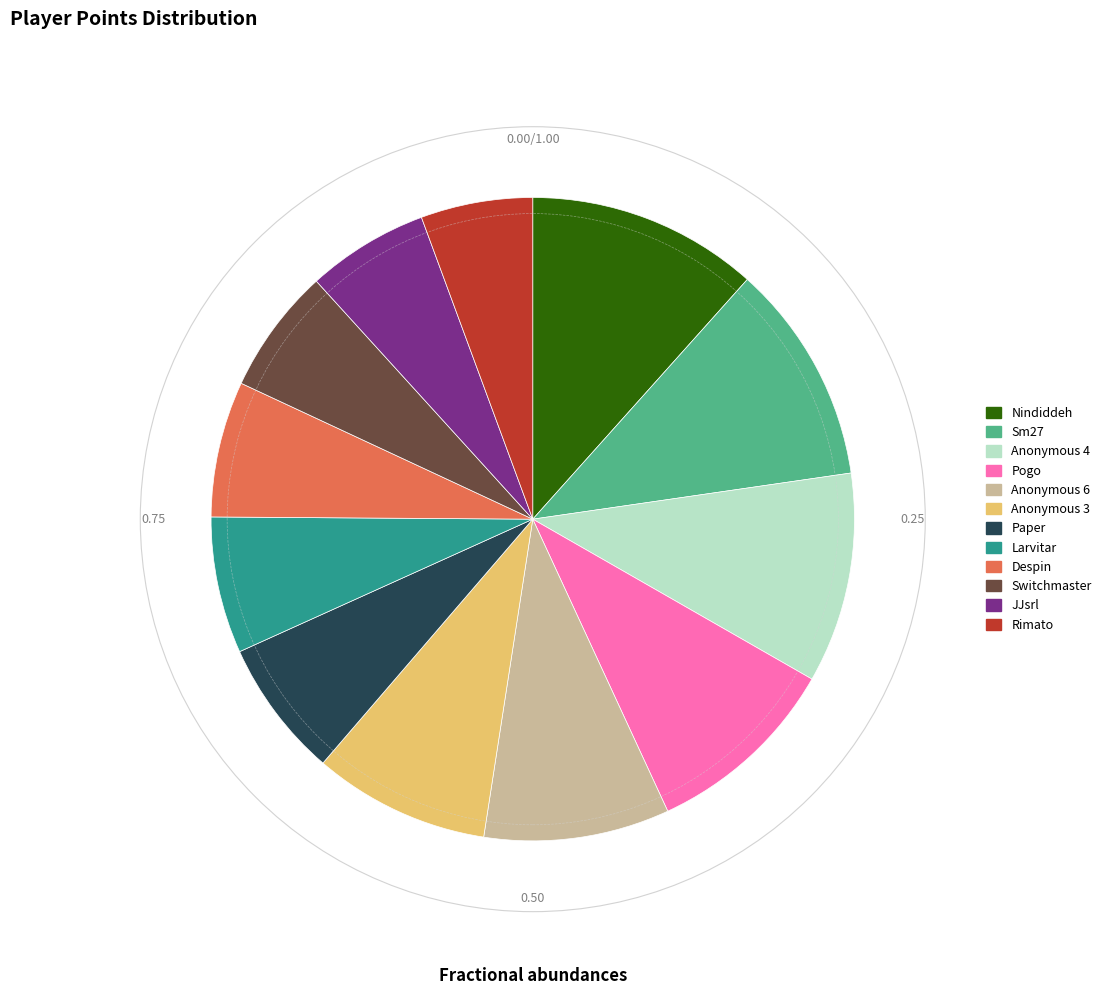

Between Anonymous 6 and Switchmaster, which is larger?

Anonymous 6